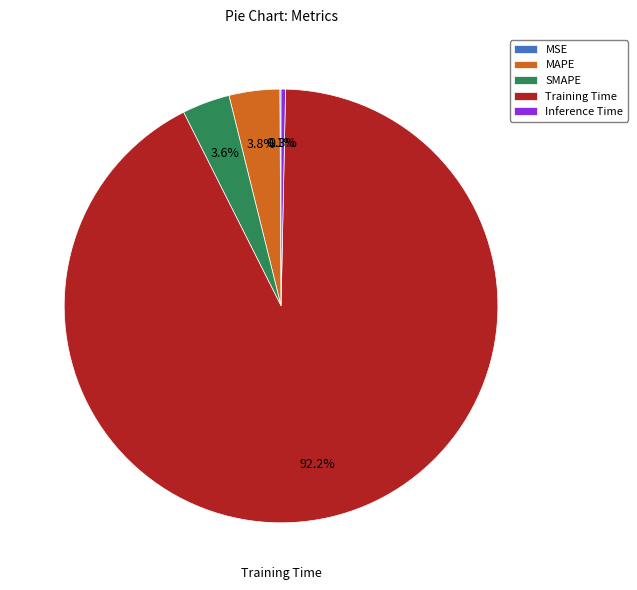

Which category accounts for the majority?

Training Time